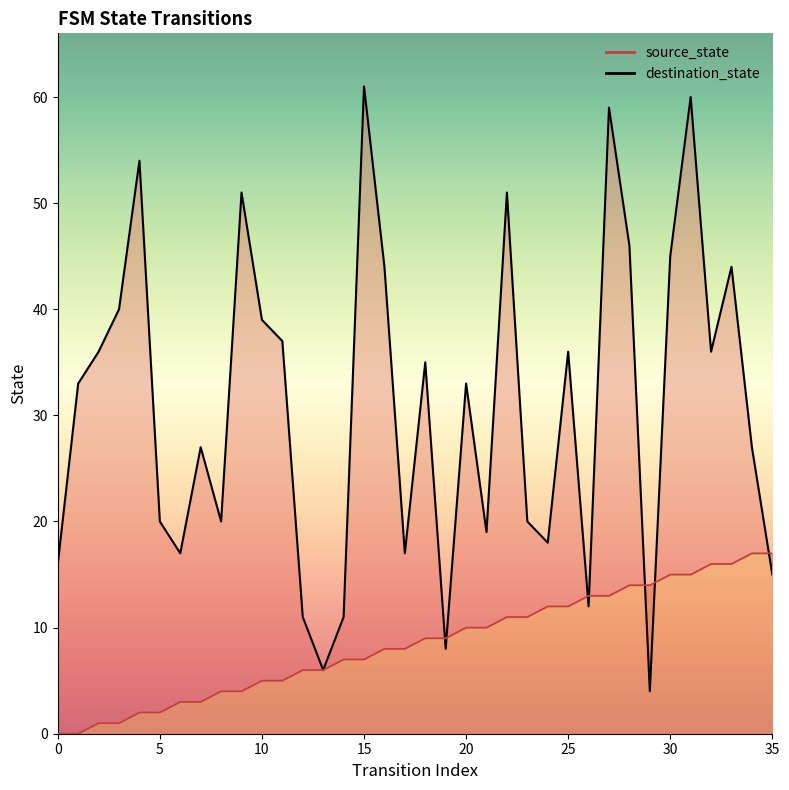

Where do source_state and destination_state first cross each other?

18 and 19